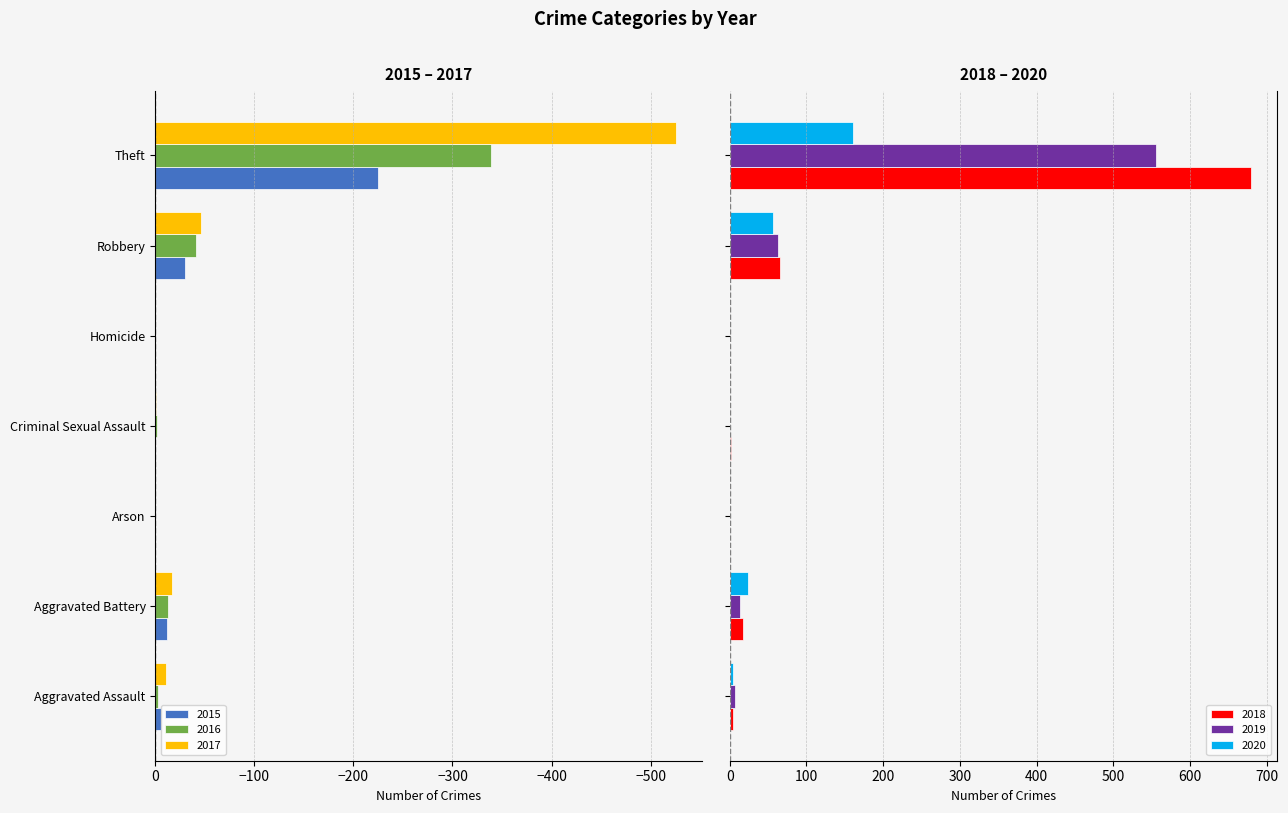

How many groups of bars are there?

7